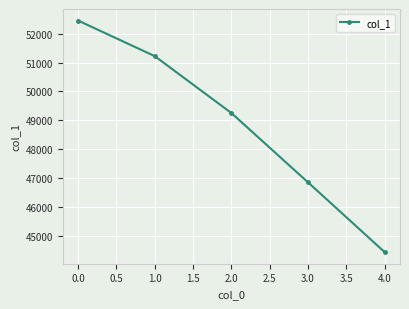

Is it true that the value at 3.0 is 46847?

True